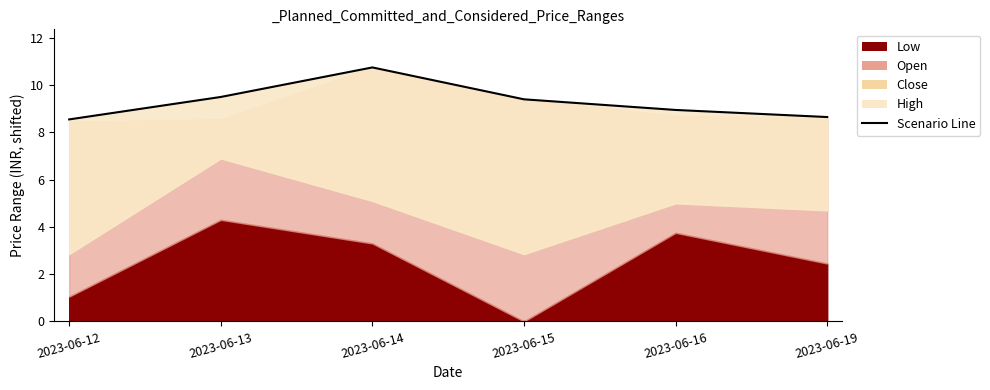

Reading right to left, what are all the values shown in this chart?

8.6	9.0	9.4	10.8	9.5	8.5